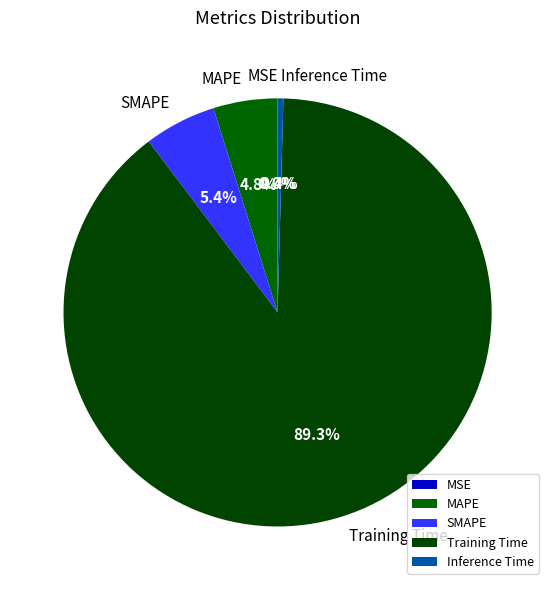

What is the largest slice in the pie chart?

Training Time